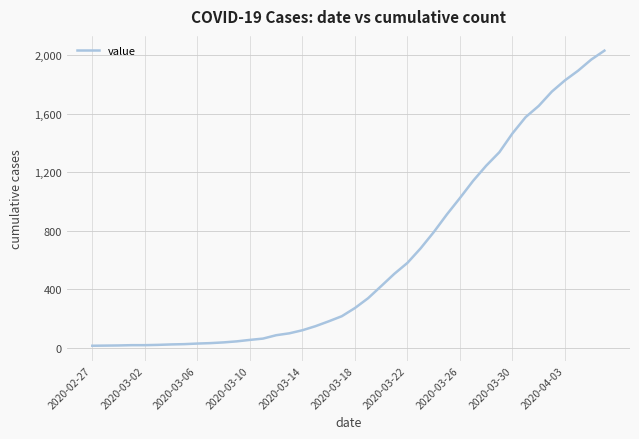

What is the maximum value shown in the chart?

2032